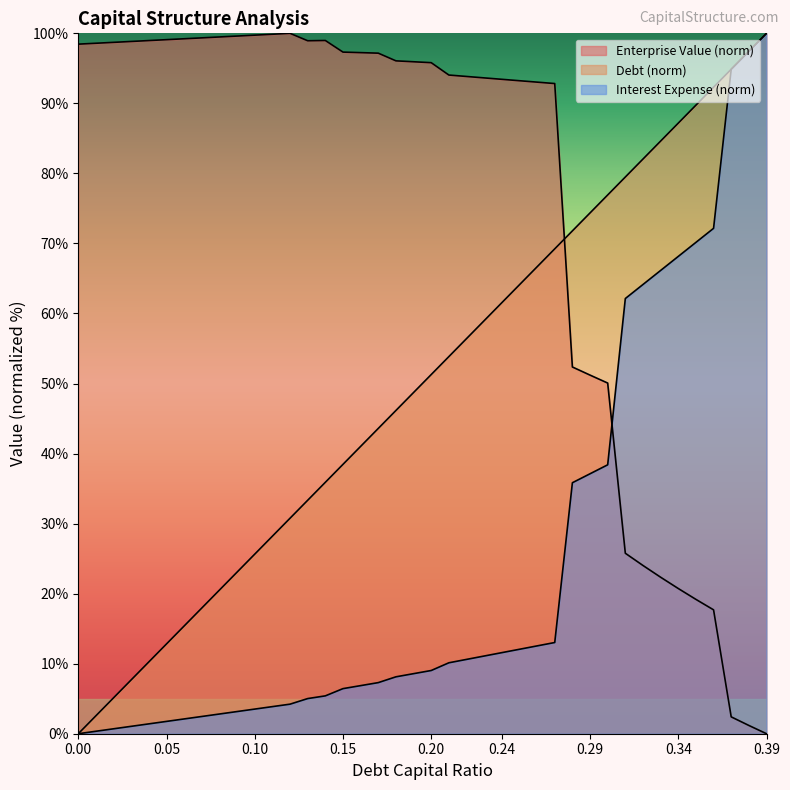

What is the difference between the maximum and minimum values in the interest_expense series?

100.0